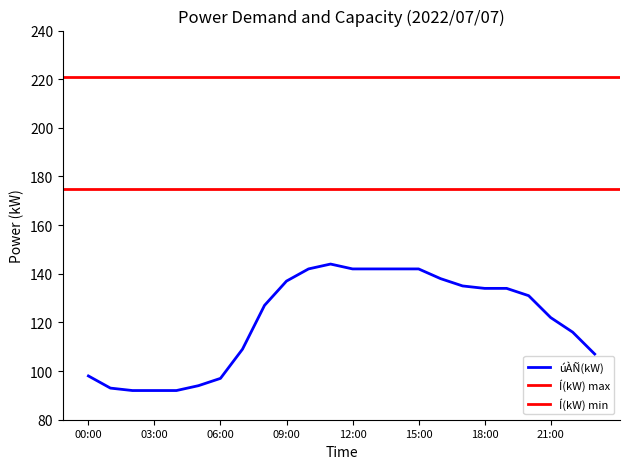

What value does the data have at 01:00, to the nearest 5?

95